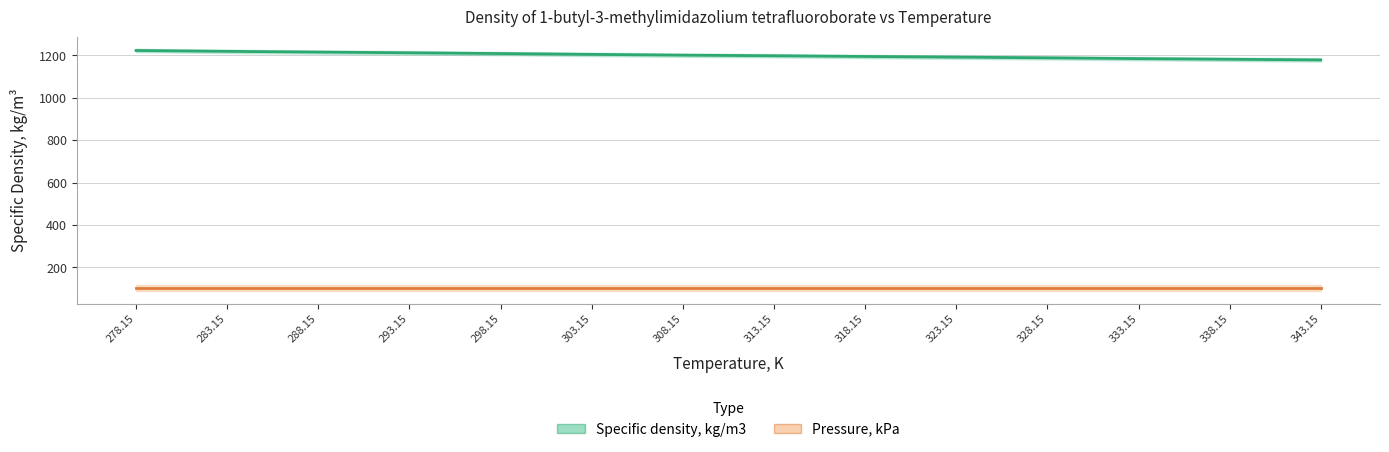

What is the average value of the Specific density, kg/m3 series?

1200.2